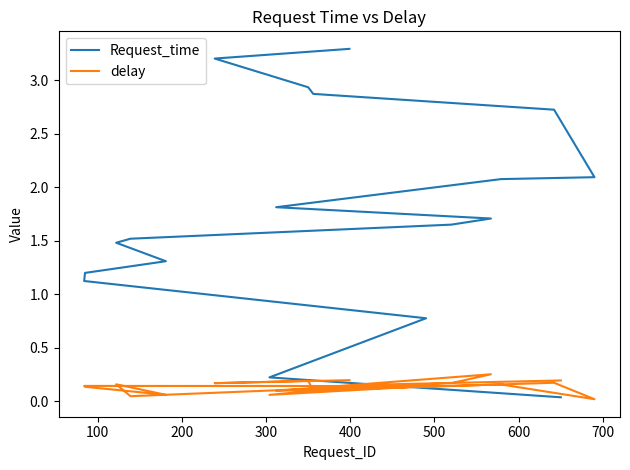

True or false: delay has more than 1 interior local peaks.

True